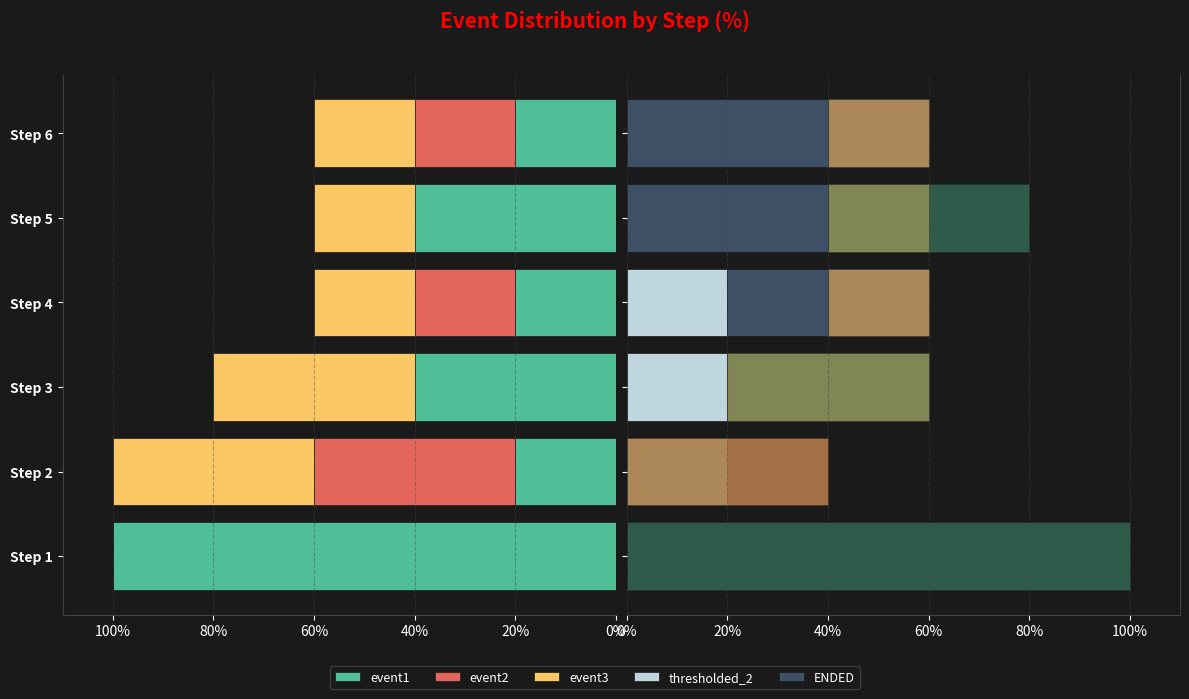

Between Step 3 and Step 6, which series saw the biggest shift?

ENDED